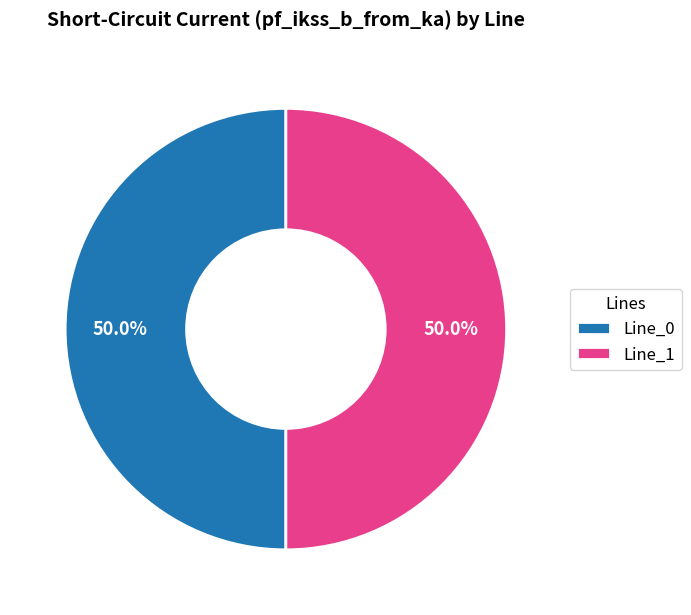

What percentage is NOT represented by Line_0?

50.0%